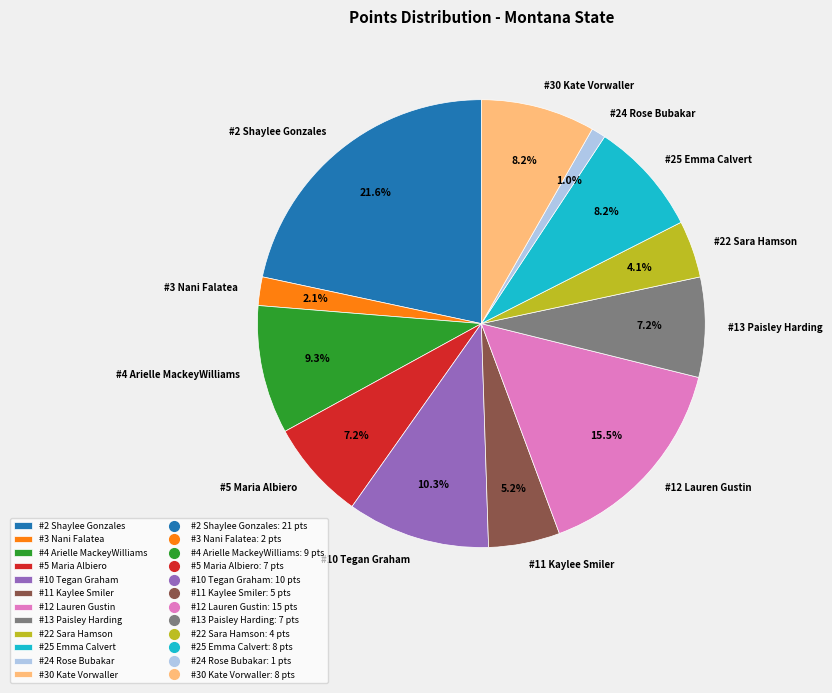

To the nearest percent, what percentage of the pie is #22 Sara Hamson?

4%